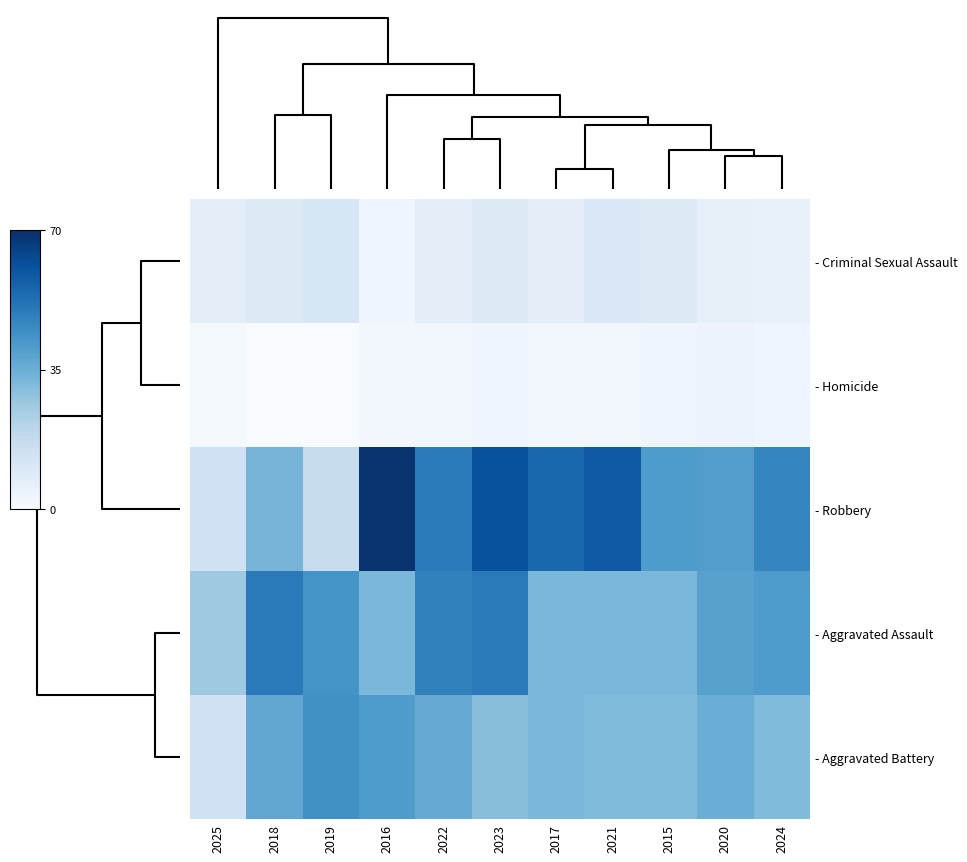

At how many categories does at least one series exceed 6?

11